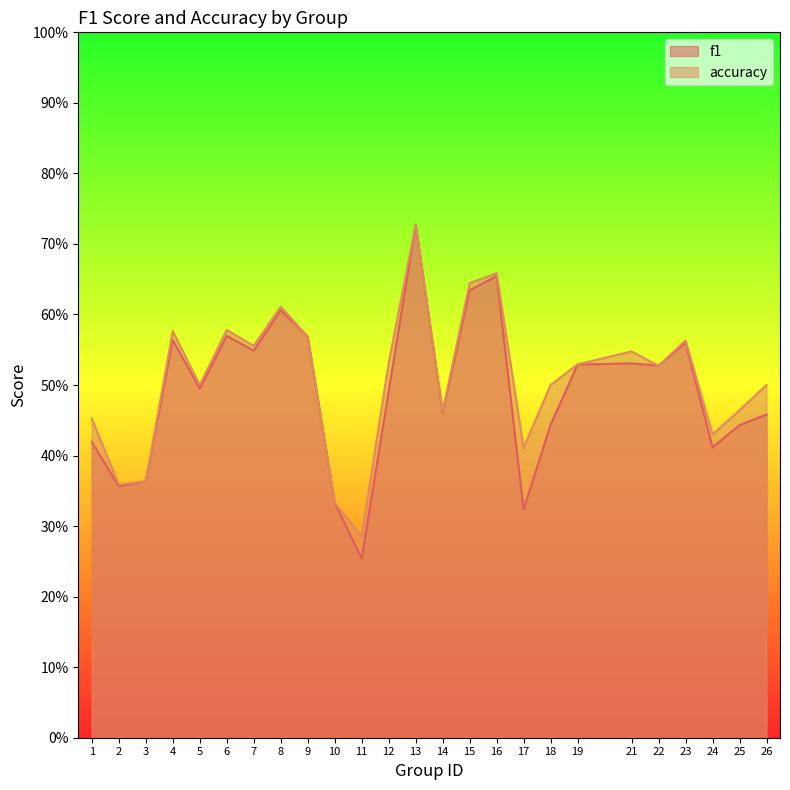

What is the value of the f1 point at the 22nd from the left?

0.6